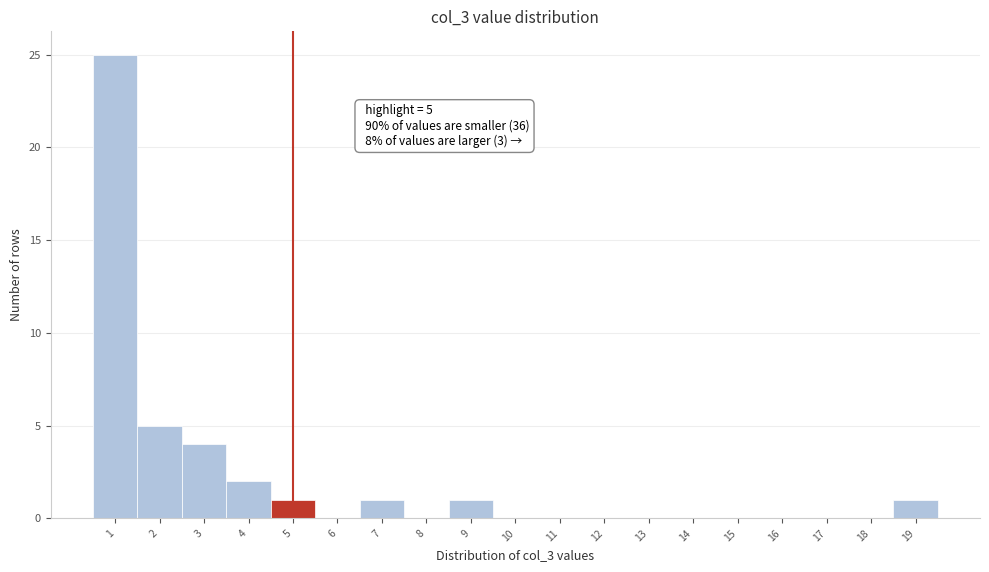

Over which range of the x-axis is the bar tallest?

0.5 to 1.5